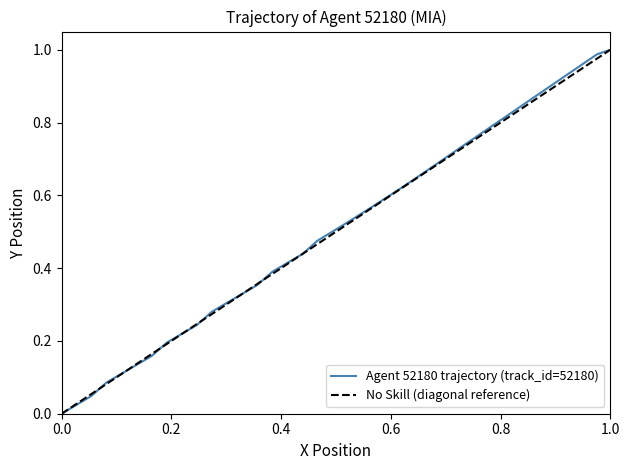

Reading left to right, extract all data points from this chart.

0.0	0.0	0.0	0.1	0.1	0.1	0.2	0.2	0.2	0.2	0.3	0.3	0.3	0.4	0.4	0.4	0.4	0.5	0.5	0.5	0.5	0.6	0.6	0.6	0.6	0.7	0.7	0.7	0.7	0.8	0.8	0.8	0.8	0.9	0.9	0.9	0.9	1.0	1.0	1.0